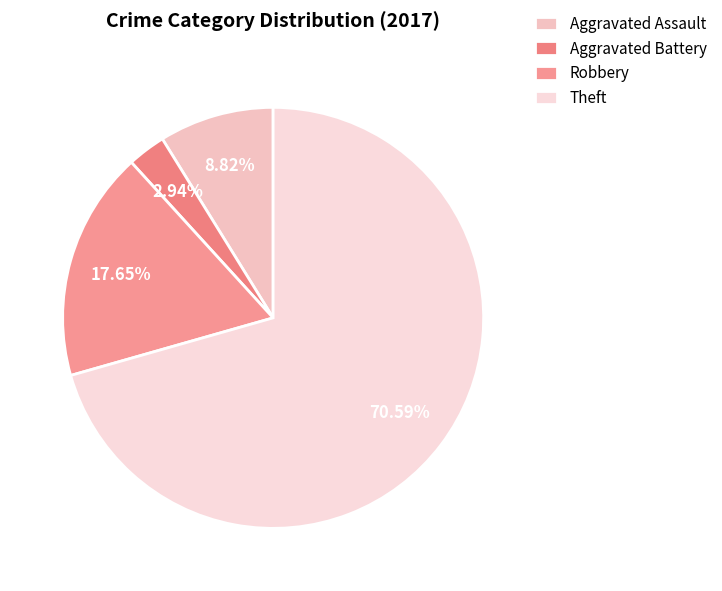

Is Aggravated Battery the majority of the pie?

No